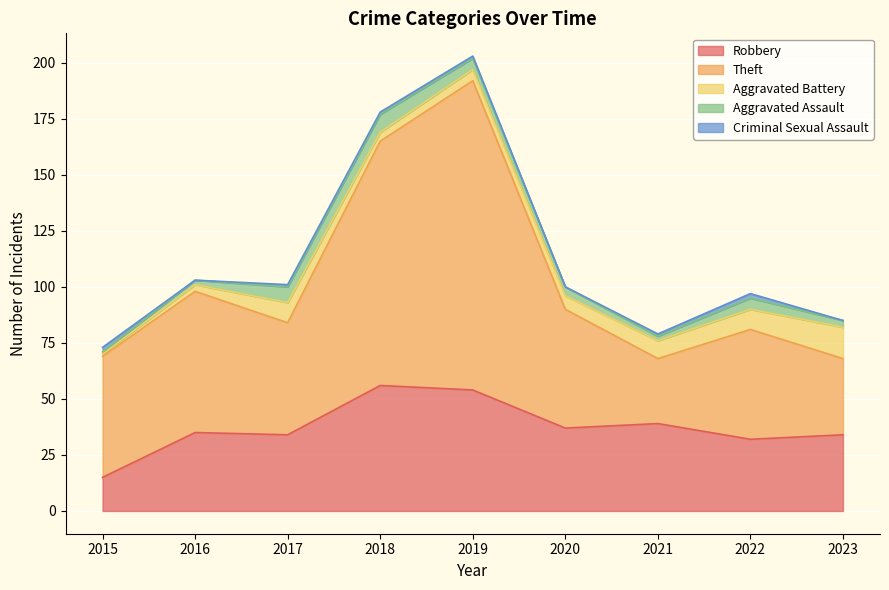

The Criminal Sexual Assault series shows 1 at 2019. True or false?

True